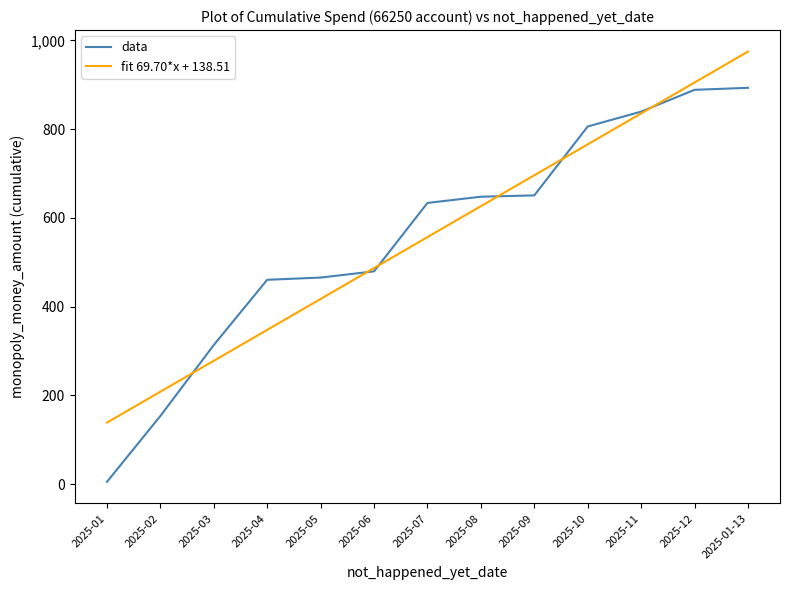

Which series changed the most between 2025-01 and 2025-05?

data